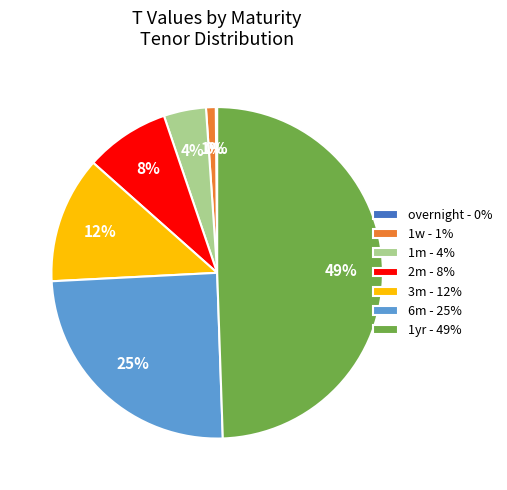

To the nearest percent, what is the average slice percentage?

14%